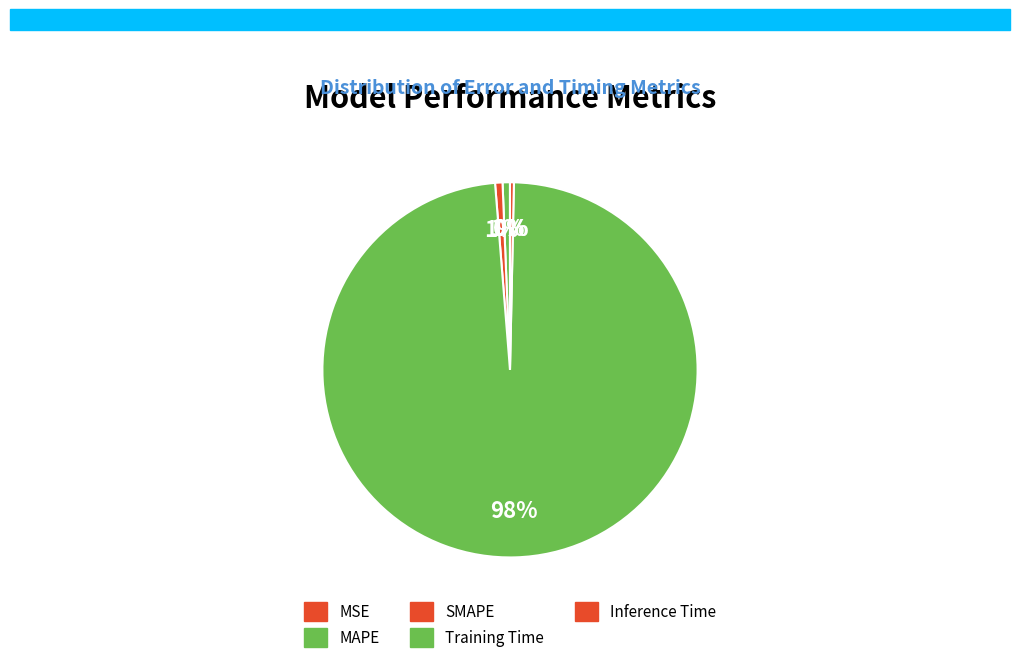

To the nearest percent, what is the average slice percentage?

20%